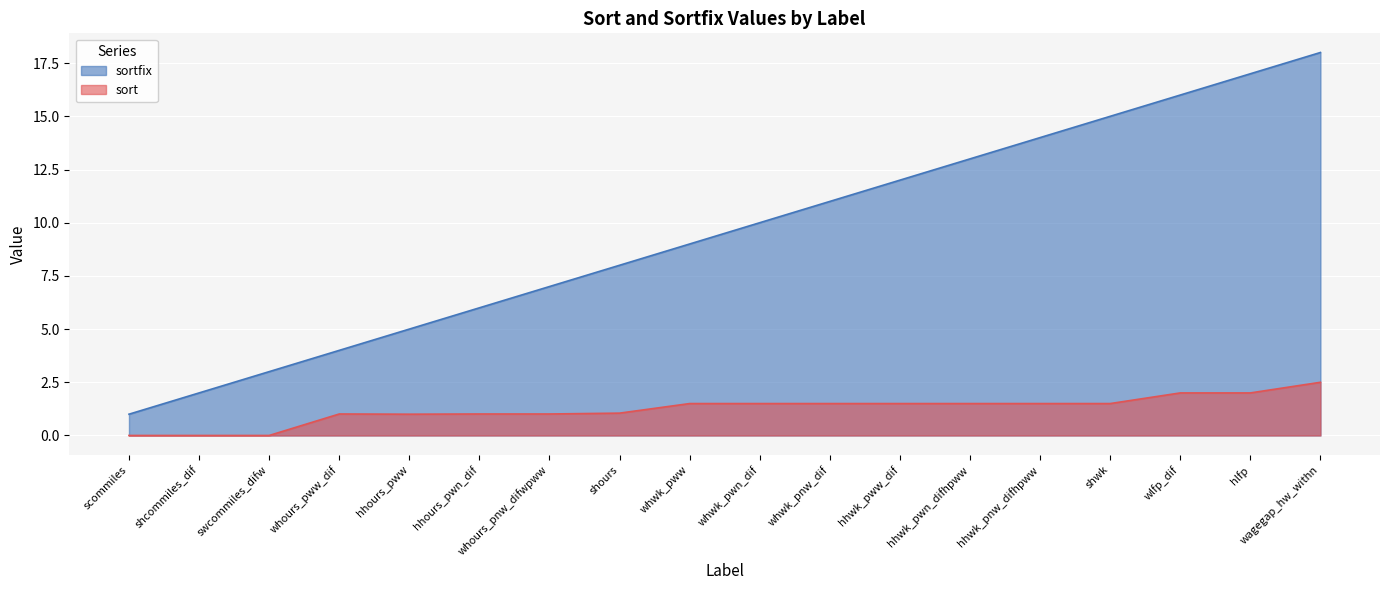

Is it true that sortfix equals 7.2 at whours_pww_dif?

False